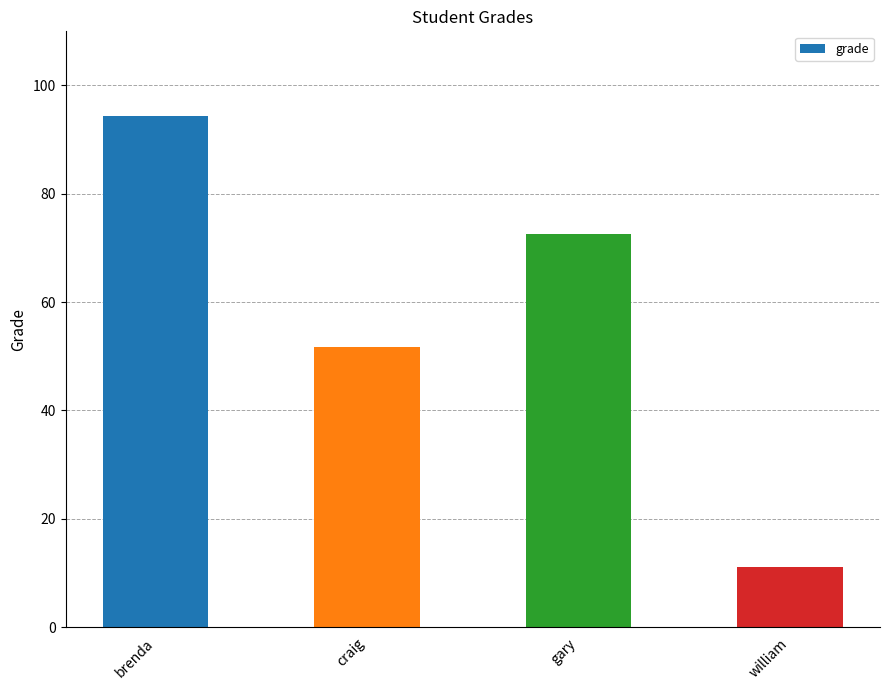

What is the change in value from craig to william?

-40.7